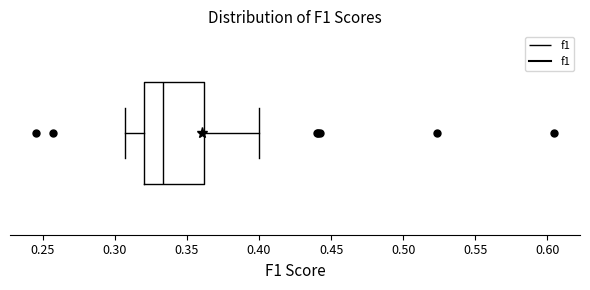

Read this box plot against the x-axis: the position of the median line, the range covered by the box, and the ends of both whiskers. The values are not printed on the chart, so give them approximately, as read against the axis.

median 0.335, box 0.320 to 0.360, whiskers 0.305 to 0.400